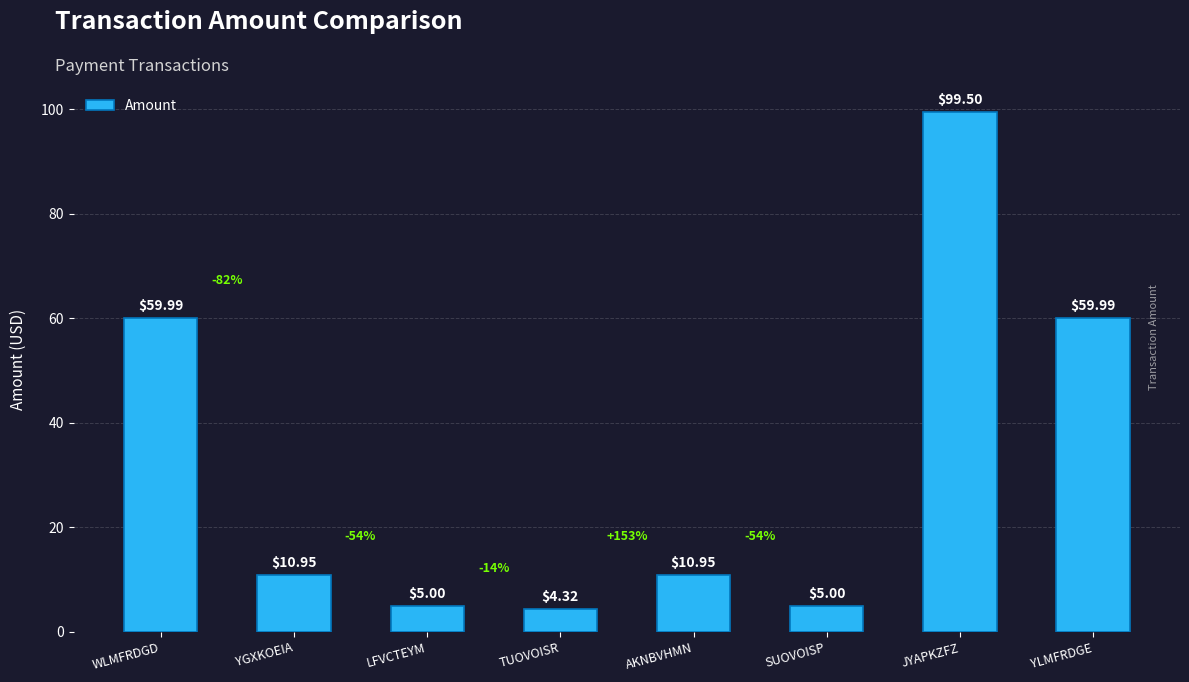

True or false: the data shows 19.3 at AKNBVHMN.

False